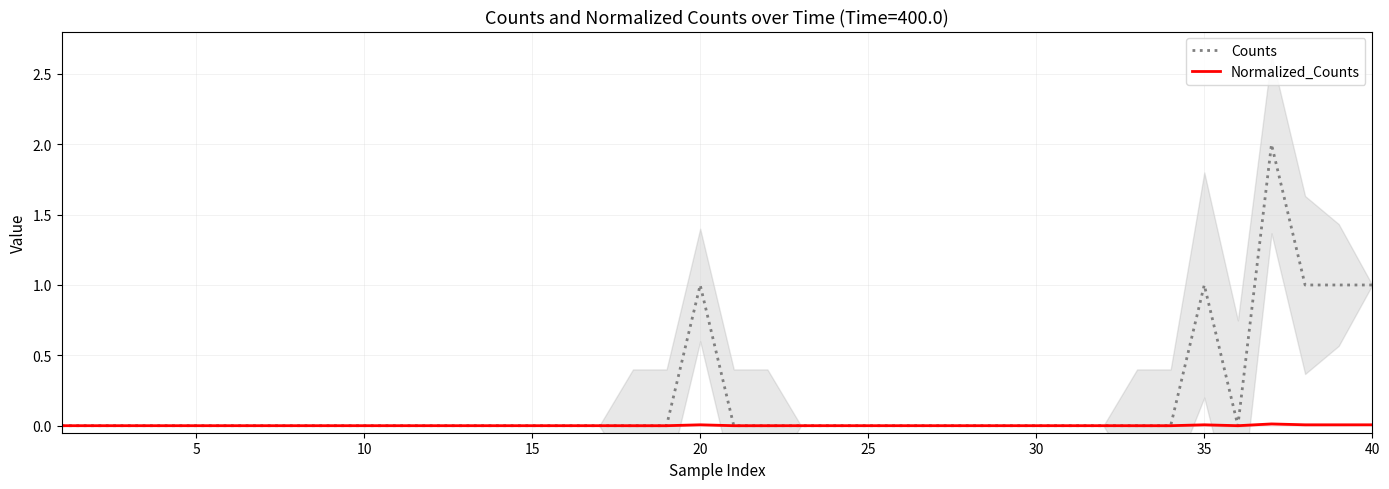

What are all the series names shown in the legend?

Counts, Normalized_Counts